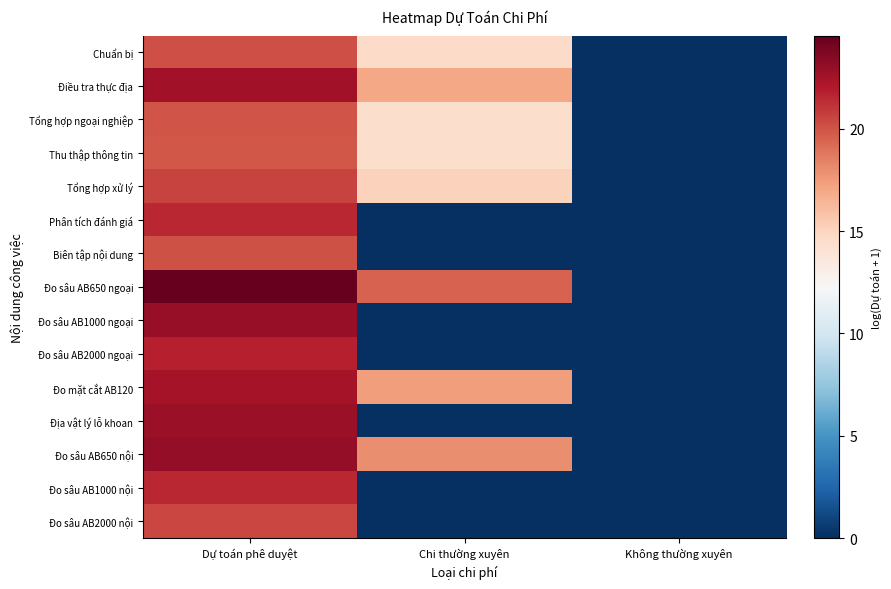

Count the number of categories in the chart.

3